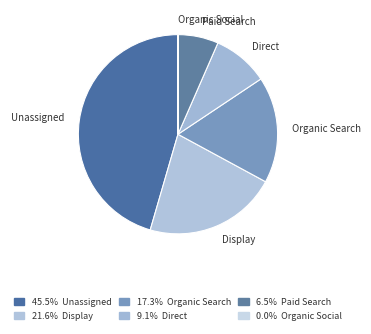

Which category has the smallest portion of the pie?

Organic Social